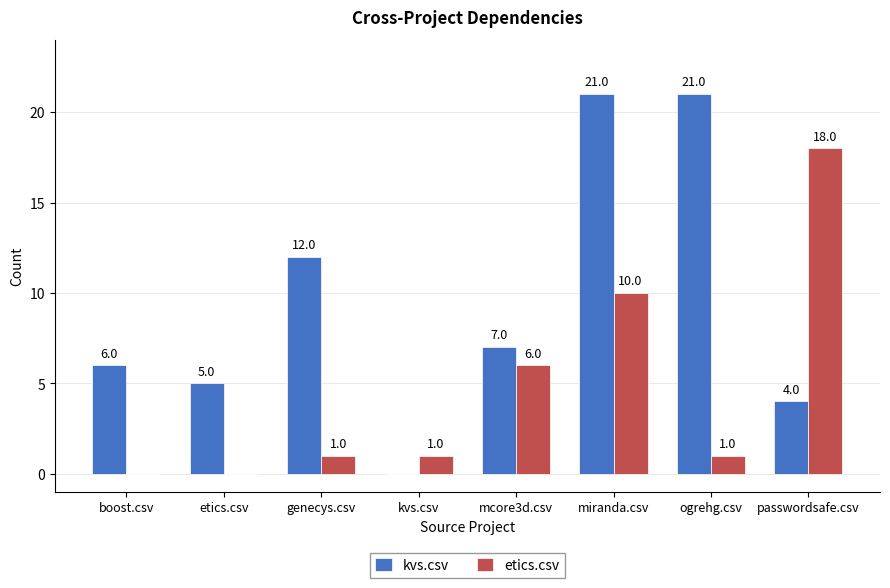

Which series changed the most between boost.csv and genecys.csv?

kvs.csv